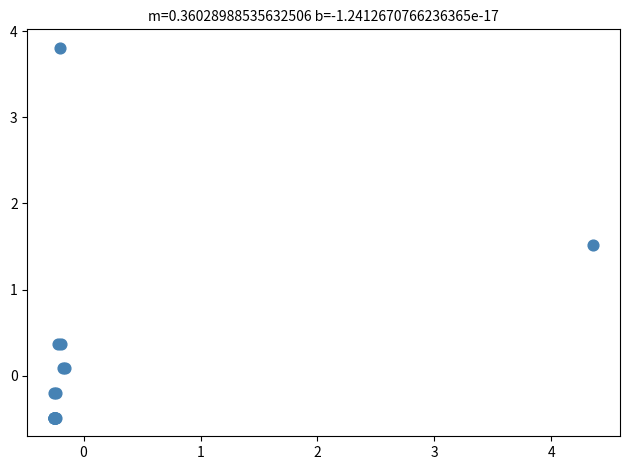

What Y value in the scatter plot is closest to 1?

1.5